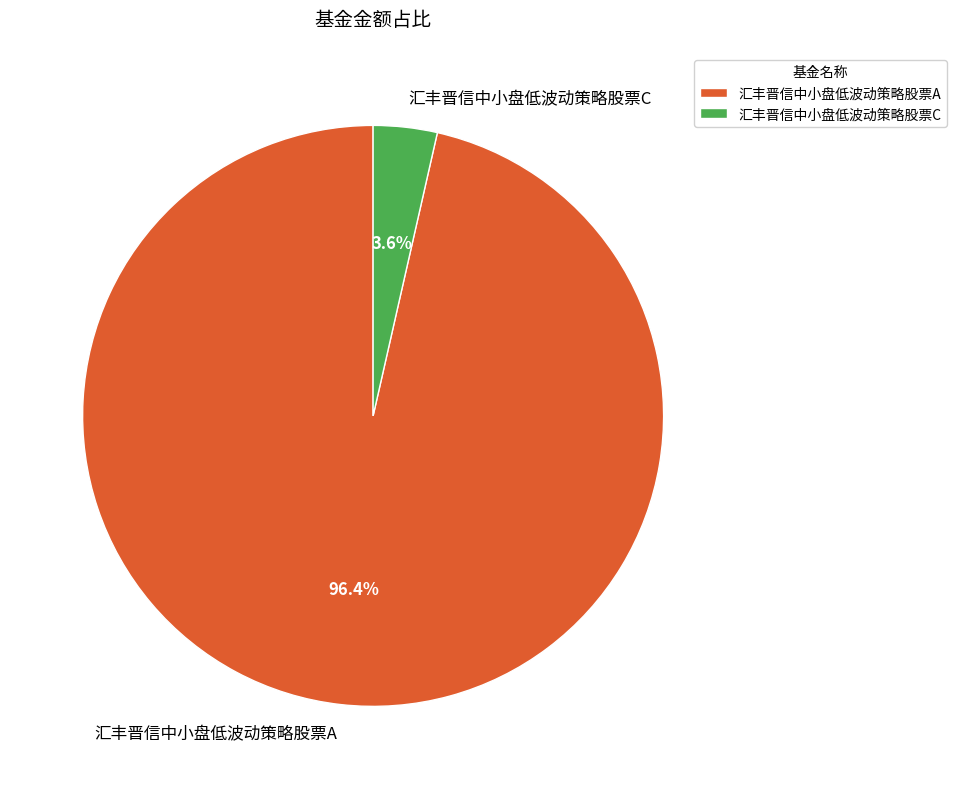

To the nearest percent, what is the difference between the largest and smallest slice percentages?

93%